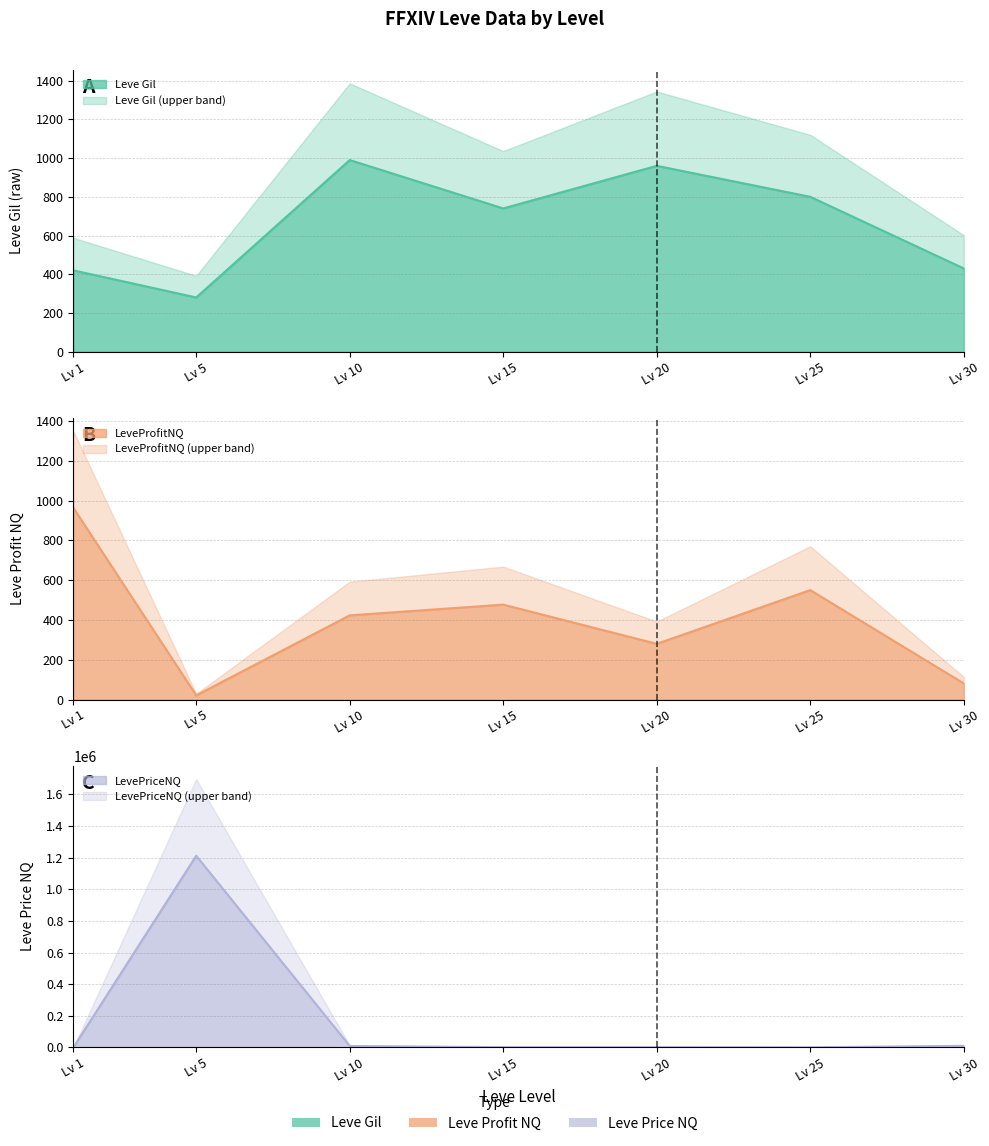

Which category has the highest value in the Leve Gil series?

Lv 10